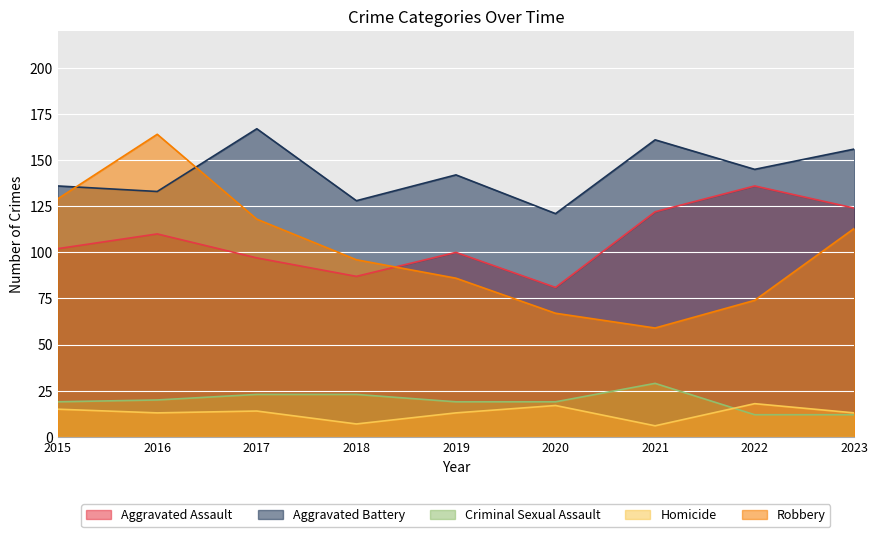

What is the minimum value for Aggravated Battery?

121